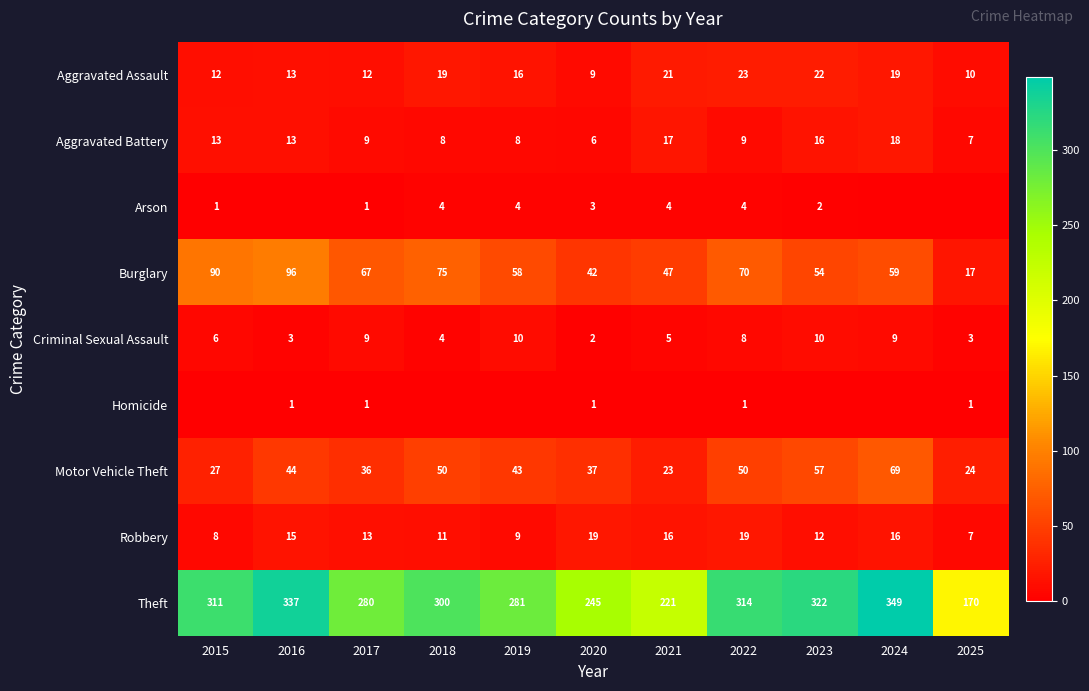

True or false: Robbery has a value of 5 at 2023.

False